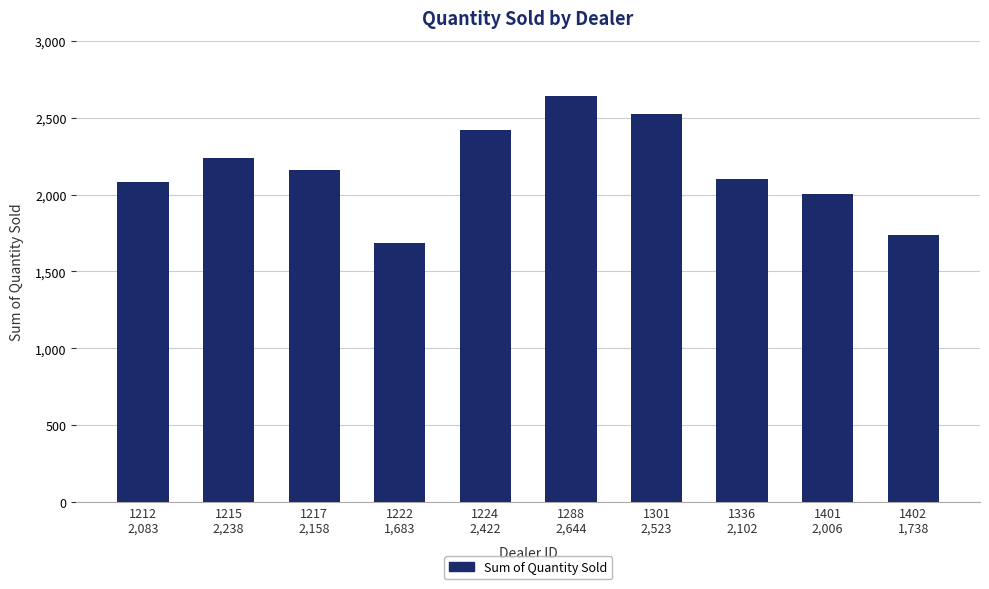

The value at 1222
1,683 is 700. True or false?

False